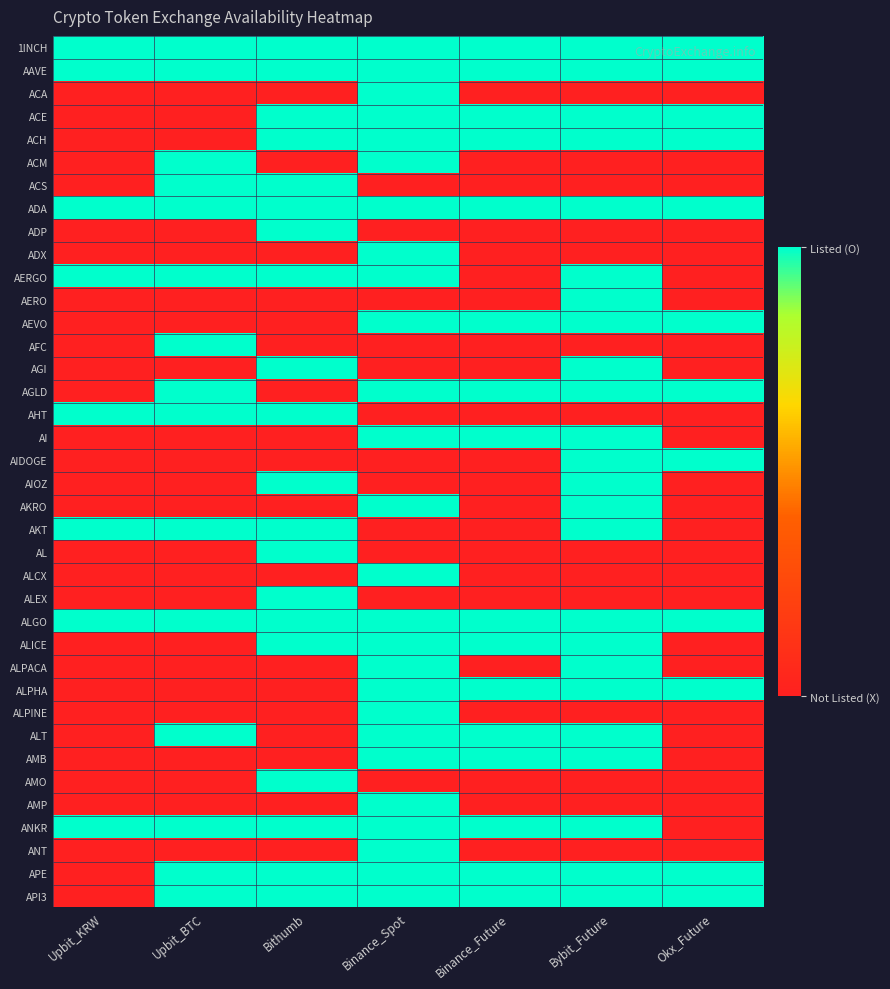

Which label corresponds to the largest value in the chart?

Upbit_KRW